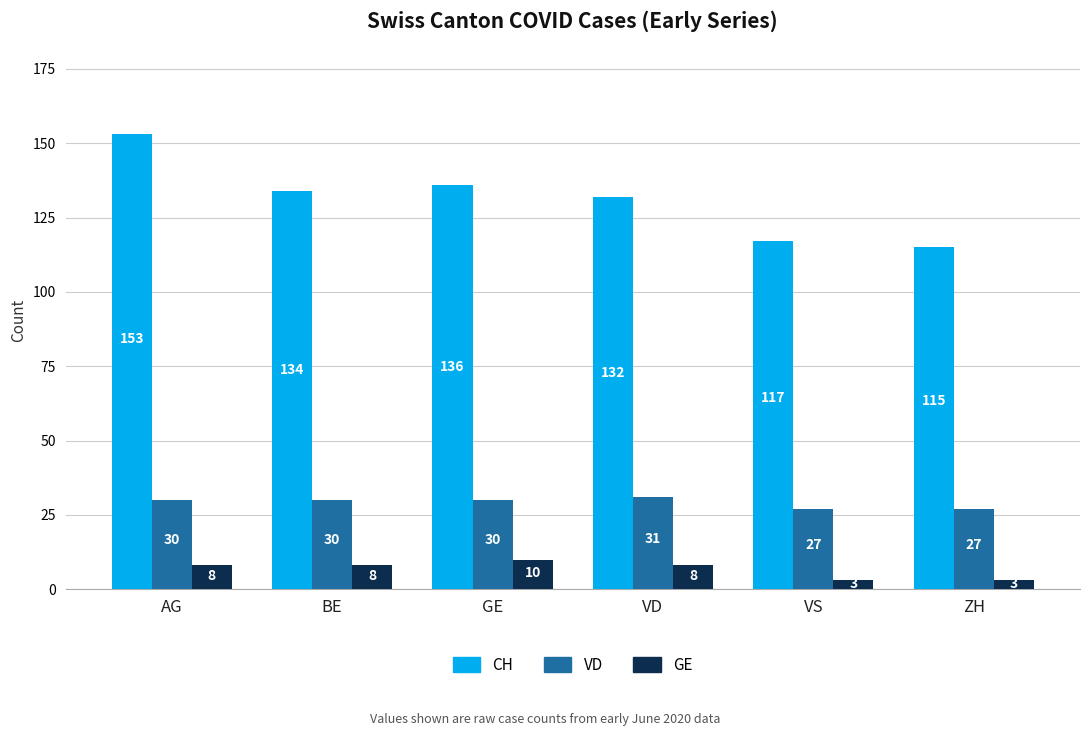

List the series in order of their overall mean, lowest first.

GE, VD, CH